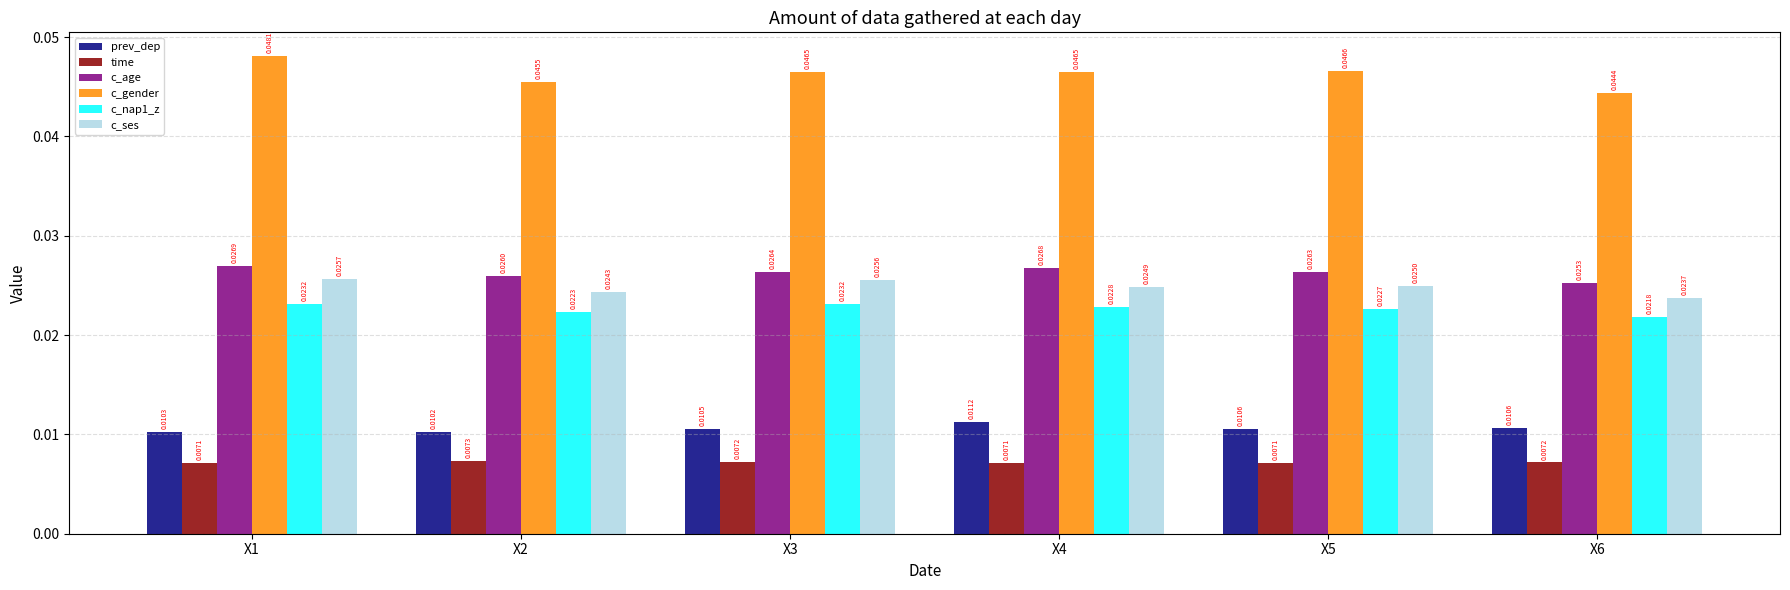

Rank the series at X3 from highest to lowest value.

c_gender, c_age, c_ses, c_nap1_z, prev_dep, time